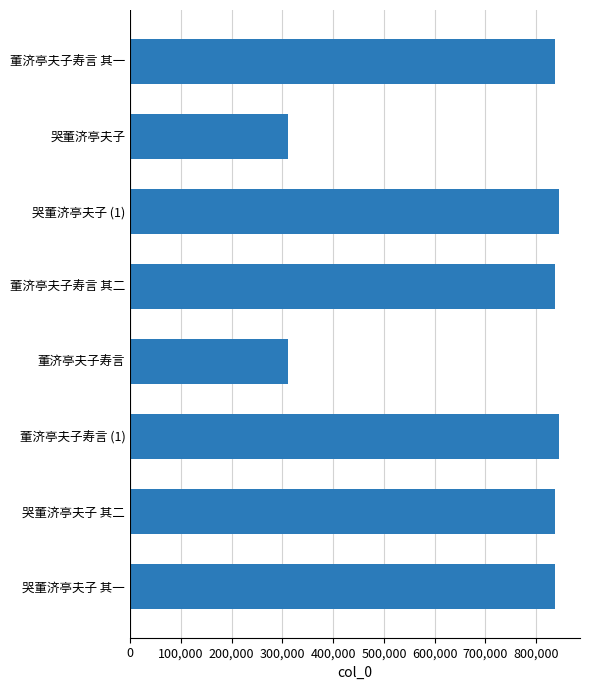

Count the number of data series in this chart.

1